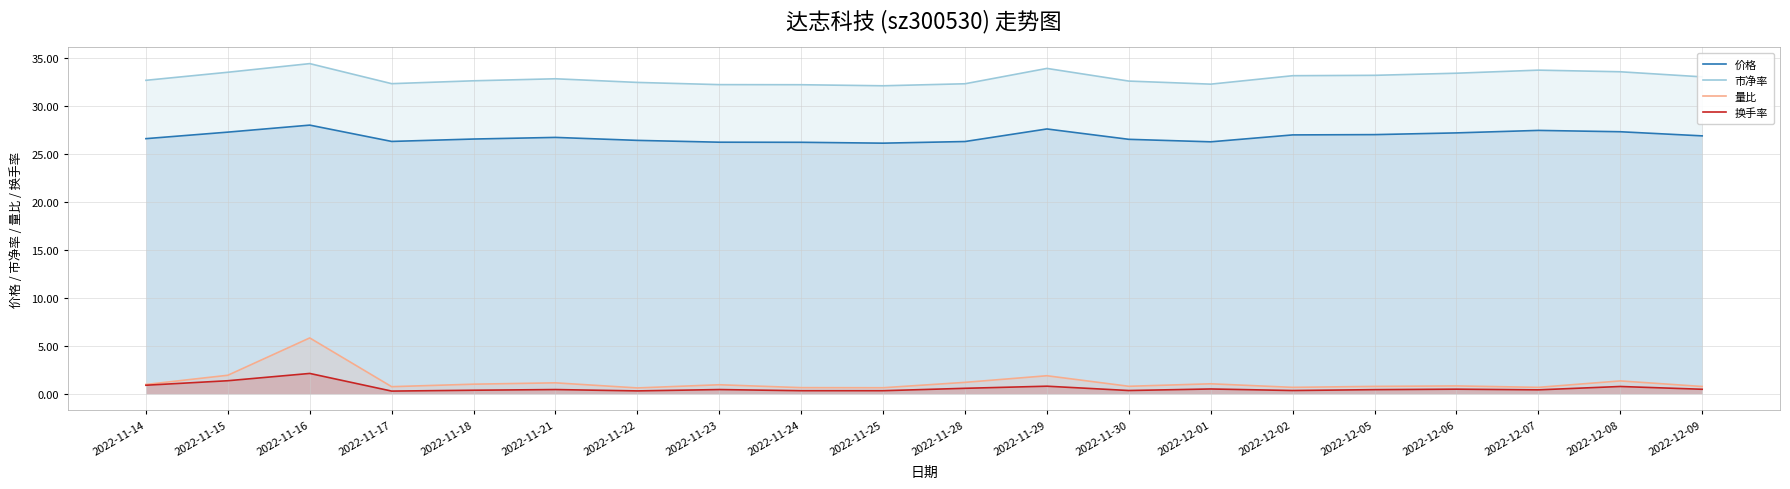

What is the label of the 1st point from the right?

2022-12-09